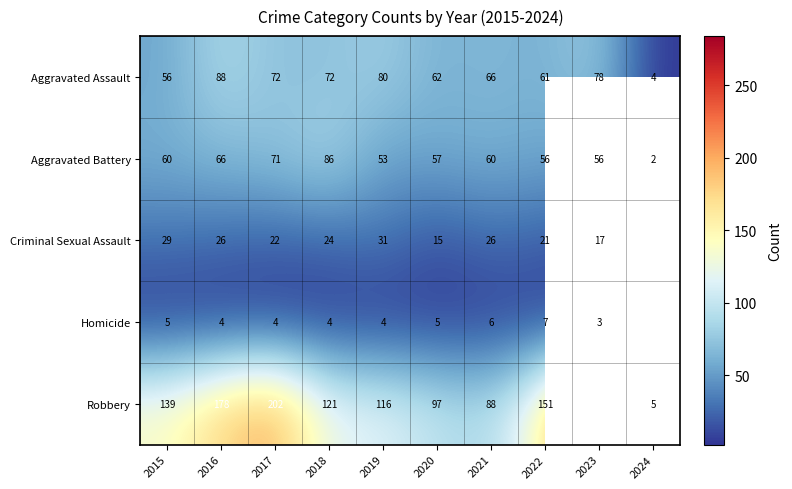

Between 2017 and 2020, which is larger?

2017